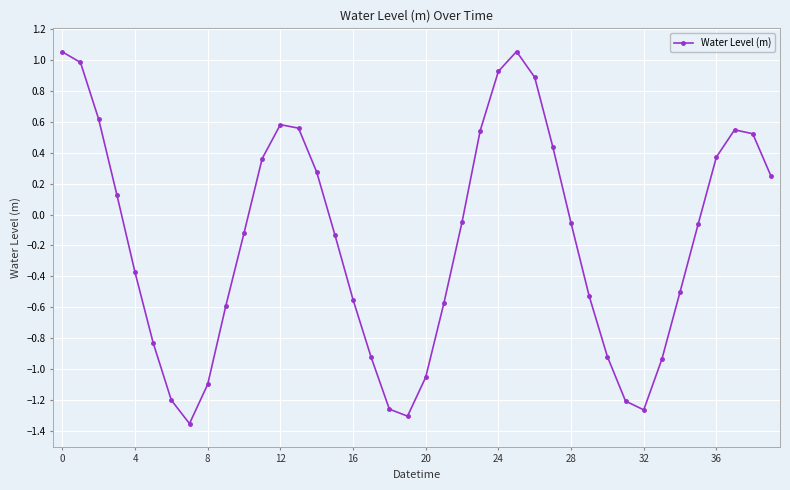

True or false: the data has more than 1 interior local peaks.

True